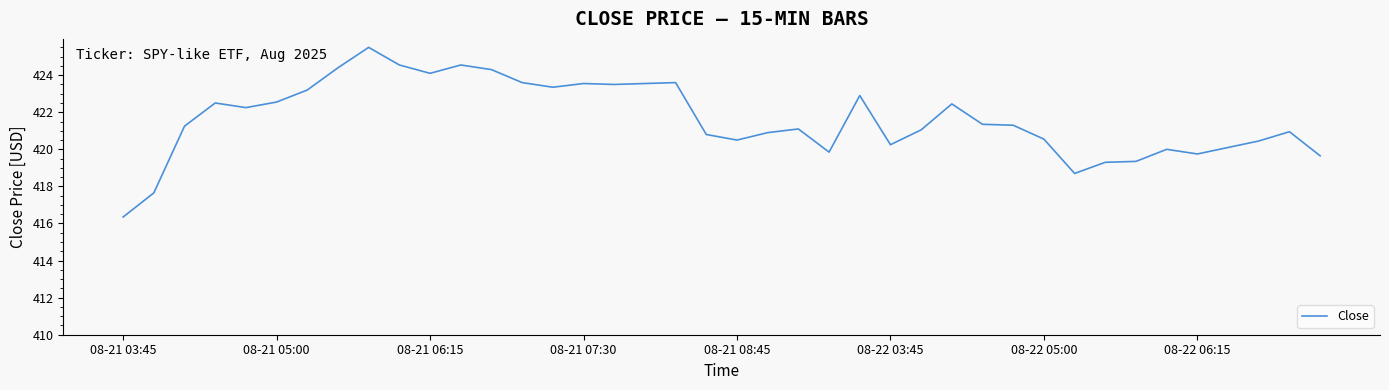

How many categories are shown in the chart?

40